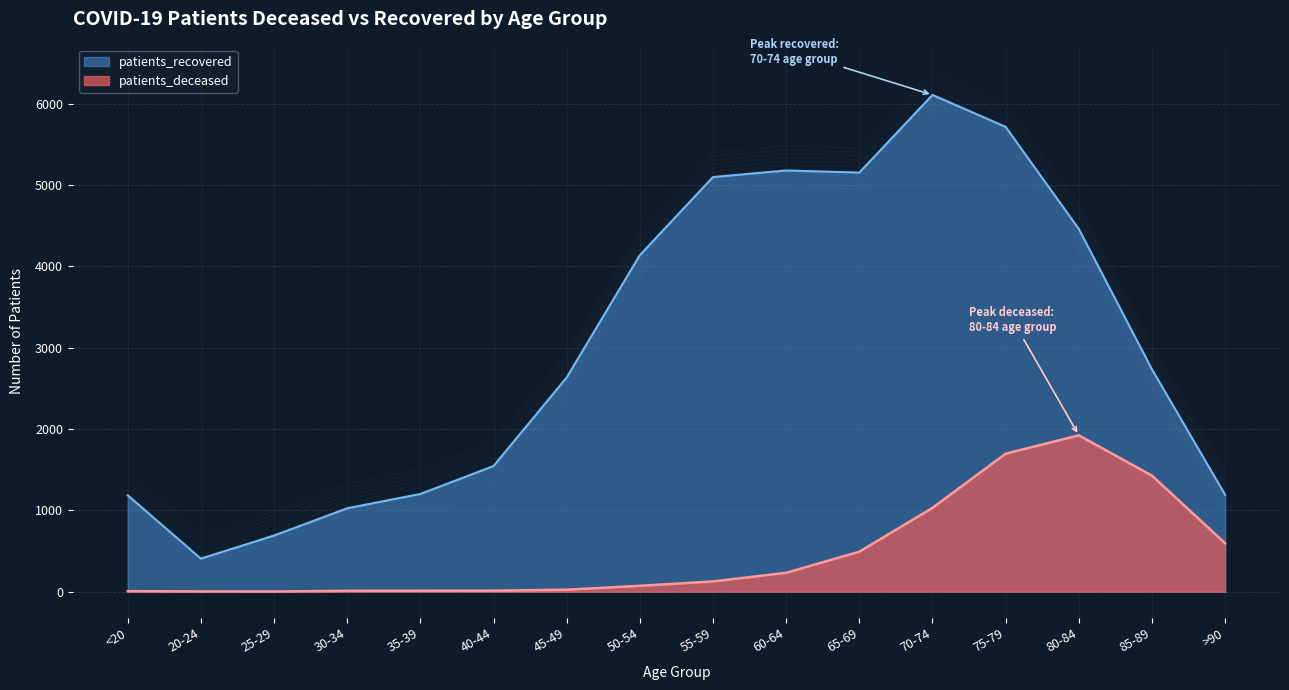

How many series are shown in this chart?

2